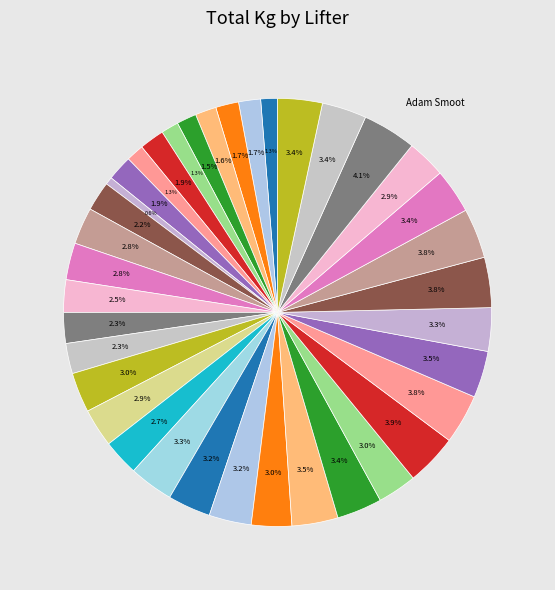

Which slice is the smallest?

Matthew Gremillion